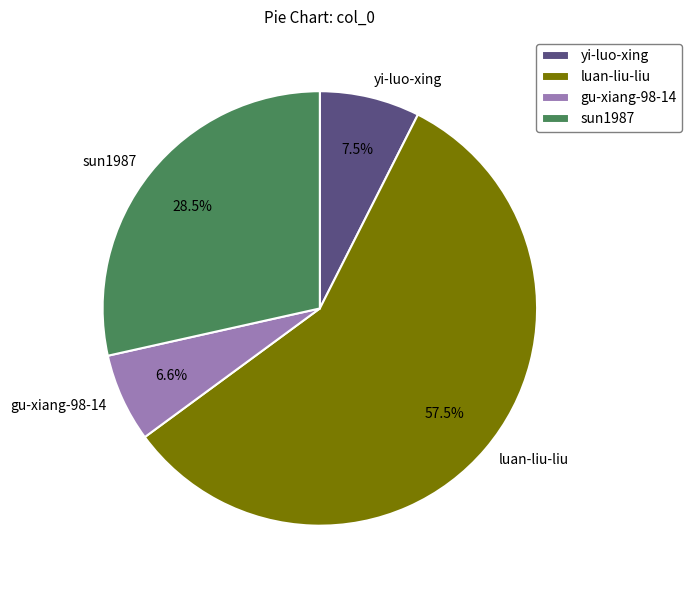

Which slice is the largest?

luan-liu-liu